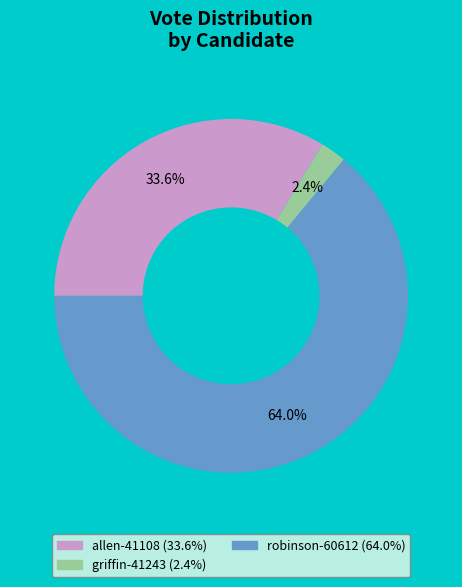

Between robinson-60612 and griffin-41243, which is larger?

robinson-60612